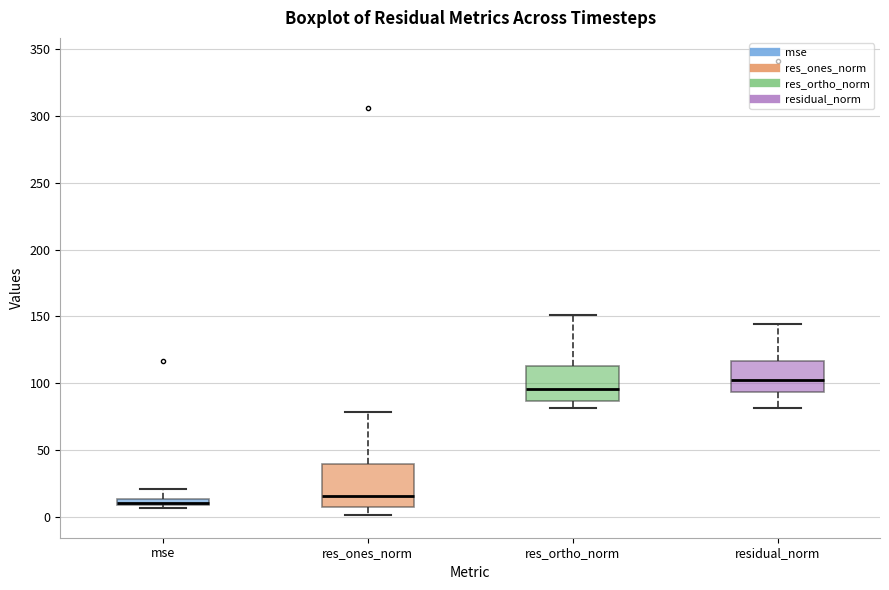

Which box's median line is the highest?

residual_norm